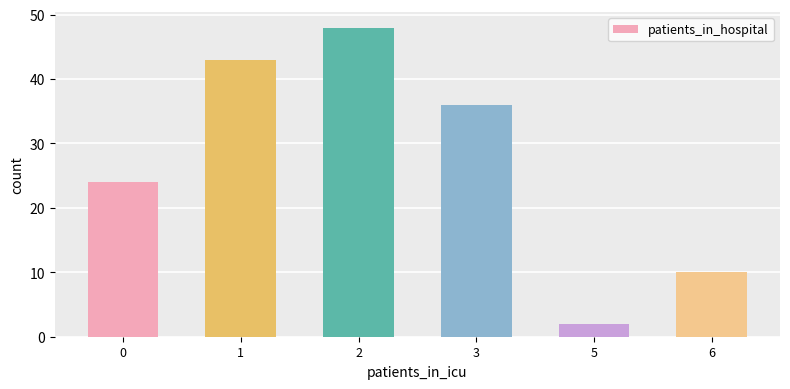

How many series are shown in this chart?

1